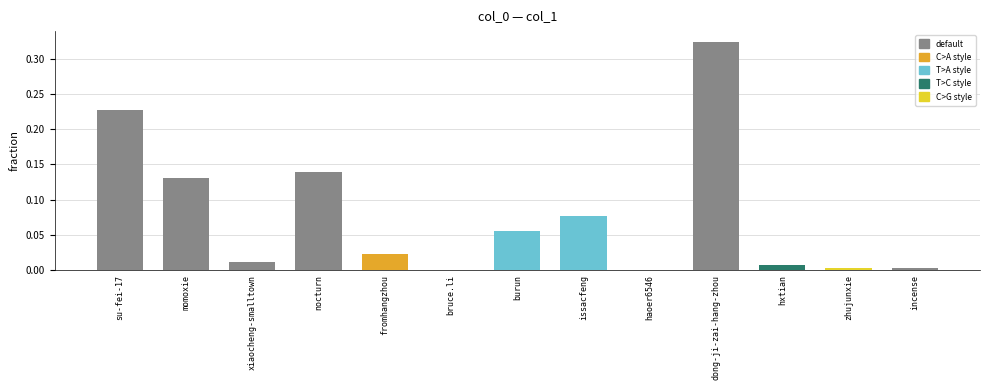

Which has a higher value, su-fei-17 or momoxie?

su-fei-17